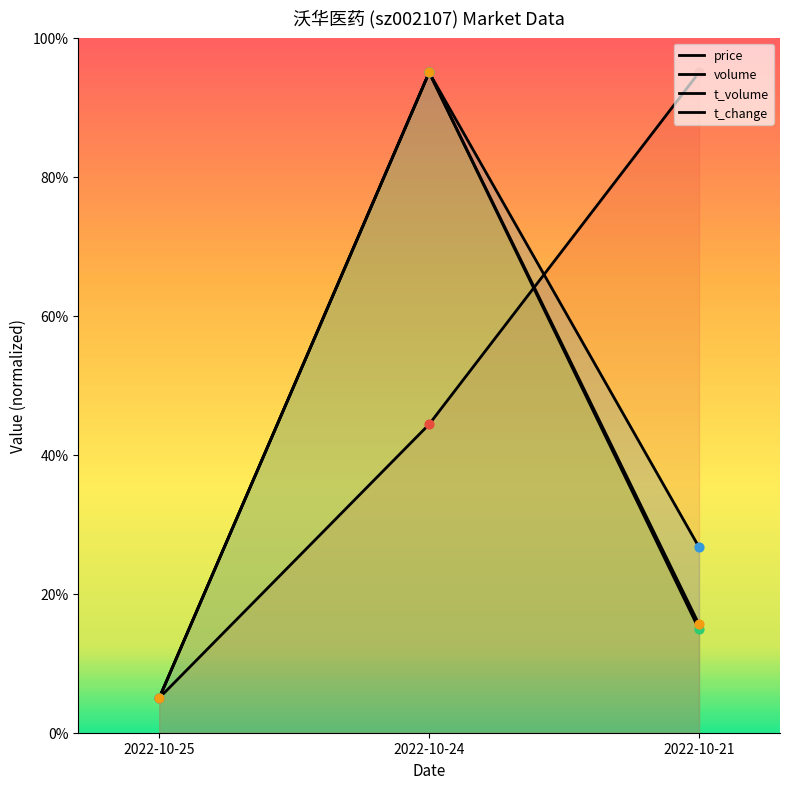

Which series has the widest spread of Y values?

price